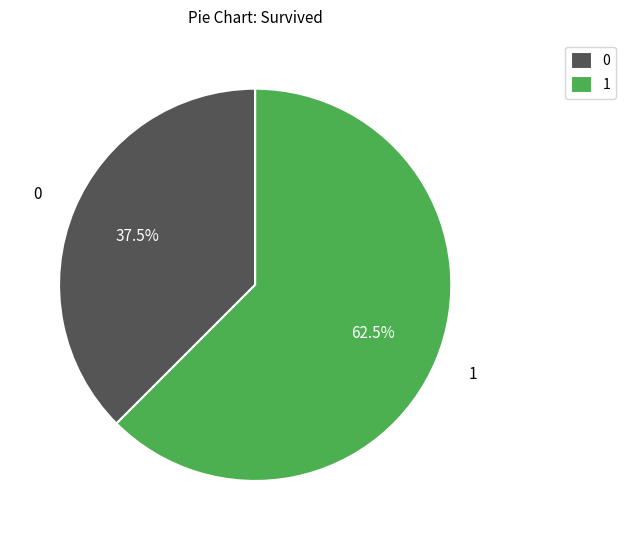

Which category has the smallest portion of the pie?

0